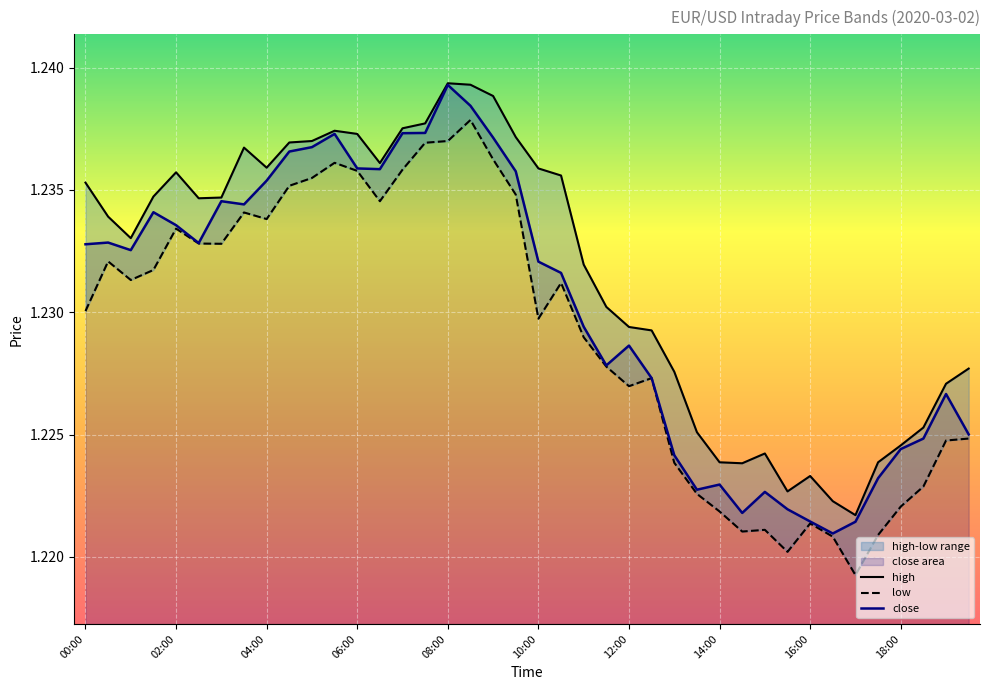

At which category is the sum across all series the highest?

08:00